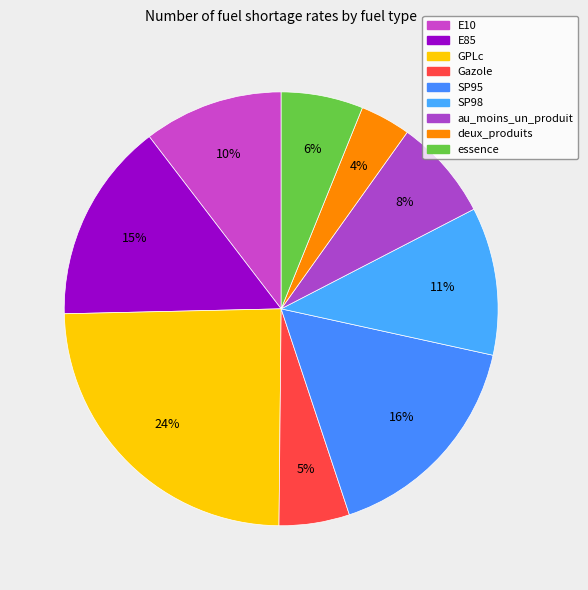

Which slice is the largest?

GPLc